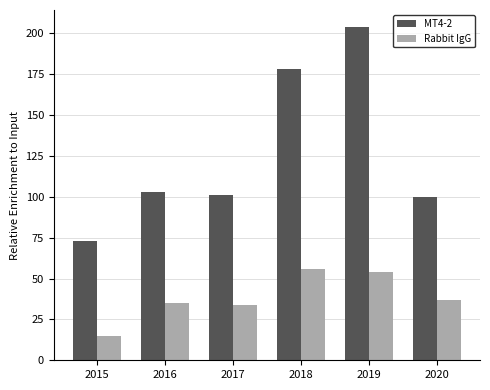

Reading right to left, extract all data points from this chart.

MT4-2: 2020=100	2019=204	2018=178	2017=101	2016=103	2015=73
Rabbit IgG: 2020=37	2019=54	2018=56	2017=34	2016=35	2015=15